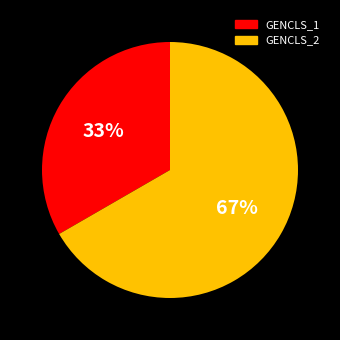

Do GENCLS_2 and GENCLS_1 together represent more than half of the pie?

Yes